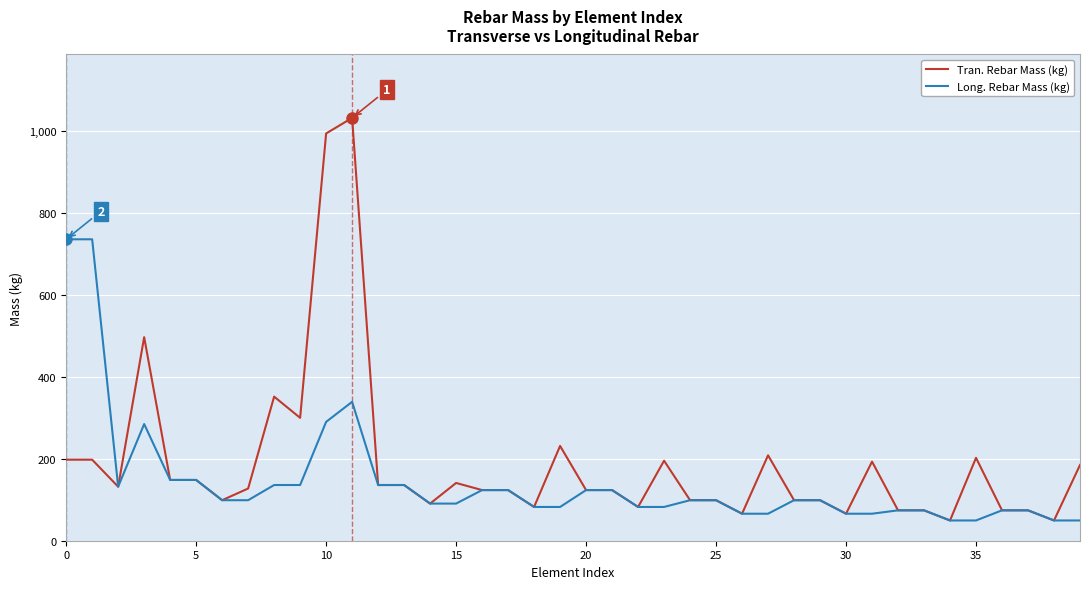

What is the smallest value displayed?

49.4